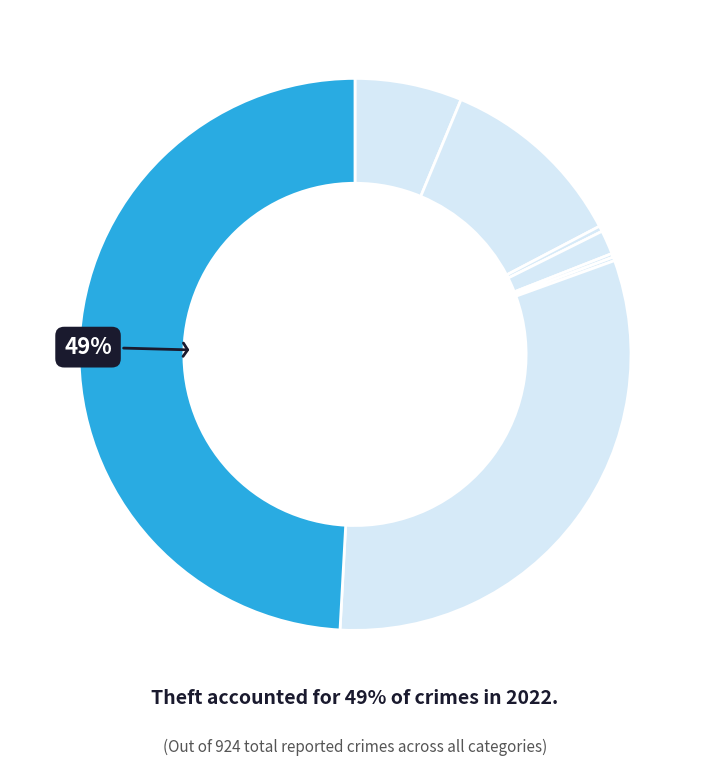

How many segments does this pie chart have?

8